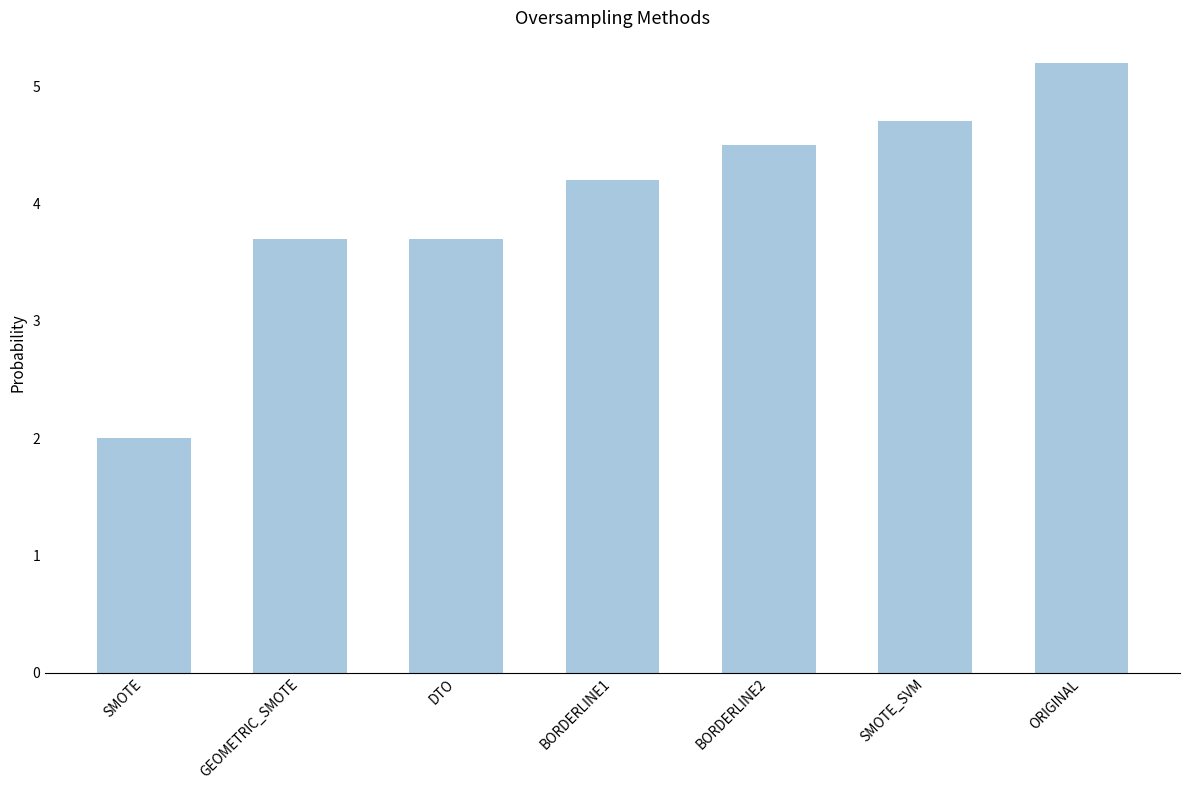

Reading left to right, list all the values displayed in this chart.

SMOTE=2.0	GEOMETRIC_SMOTE=3.7	DTO=3.7	BORDERLINE1=4.2	BORDERLINE2=4.5	SMOTE_SVM=4.7	ORIGINAL=5.2